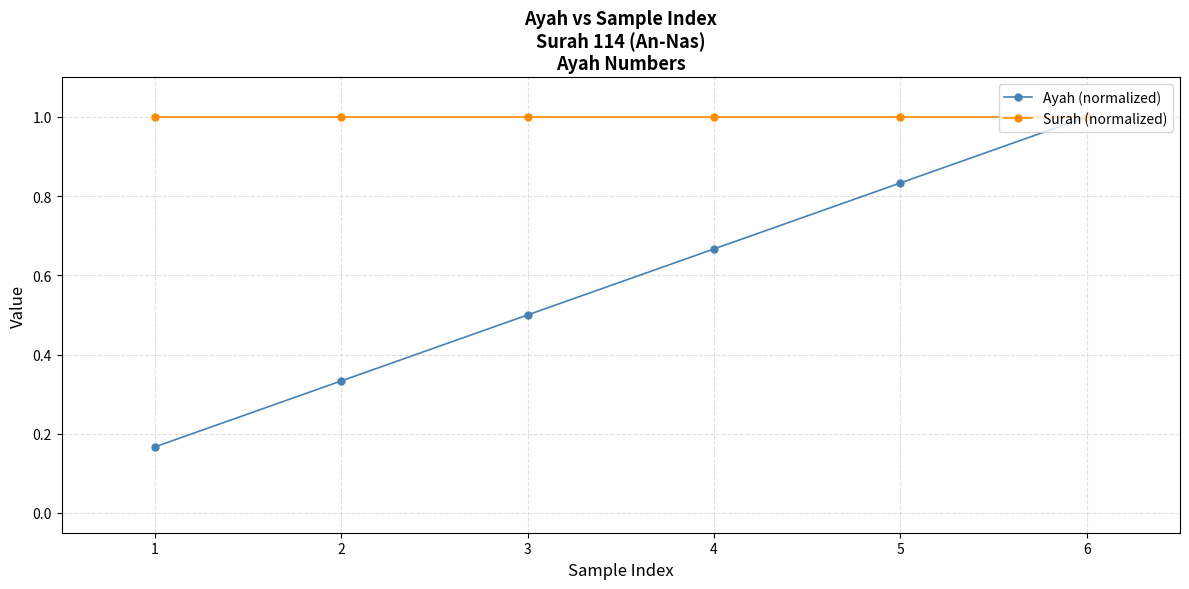

What is the value of the Surah (normalized) point at the 2nd from the left?

1.0